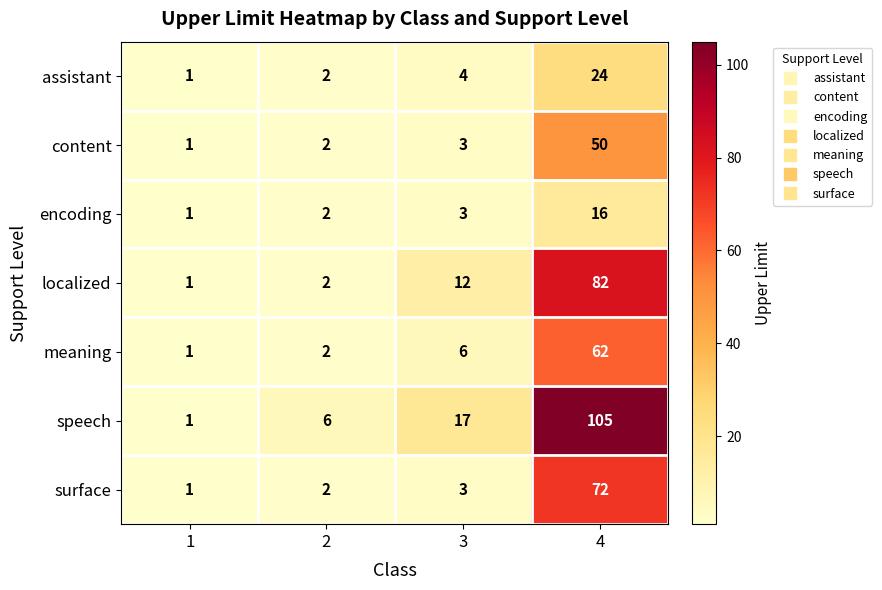

Is it true that meaning equals 6 at 3?

True